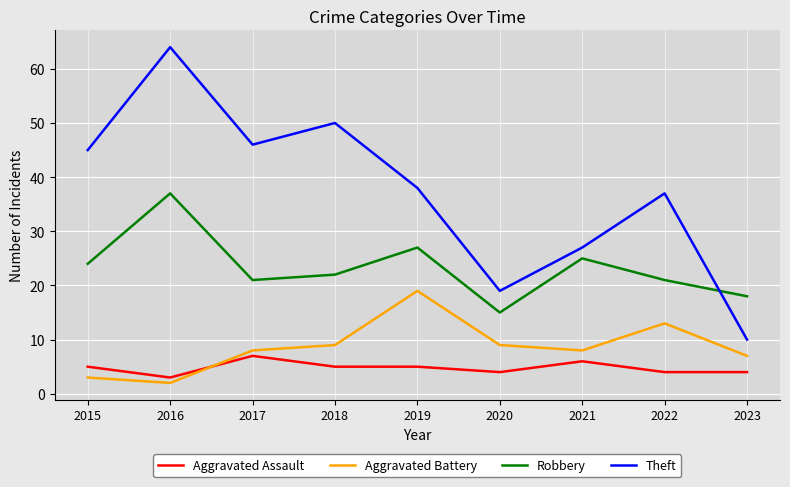

Reading right to left, list all the values displayed in this chart.

Aggravated Assault: 2023=4	2022=4	2021=6	2020=4	2019=5	2018=5	2017=7	2016=3	2015=5
Aggravated Battery: 2023=7	2022=13	2021=8	2020=9	2019=19	2018=9	2017=8	2016=2	2015=3
Robbery: 2023=18	2022=21	2021=25	2020=15	2019=27	2018=22	2017=21	2016=37	2015=24
Theft: 2023=10	2022=37	2021=27	2020=19	2019=38	2018=50	2017=46	2016=64	2015=45